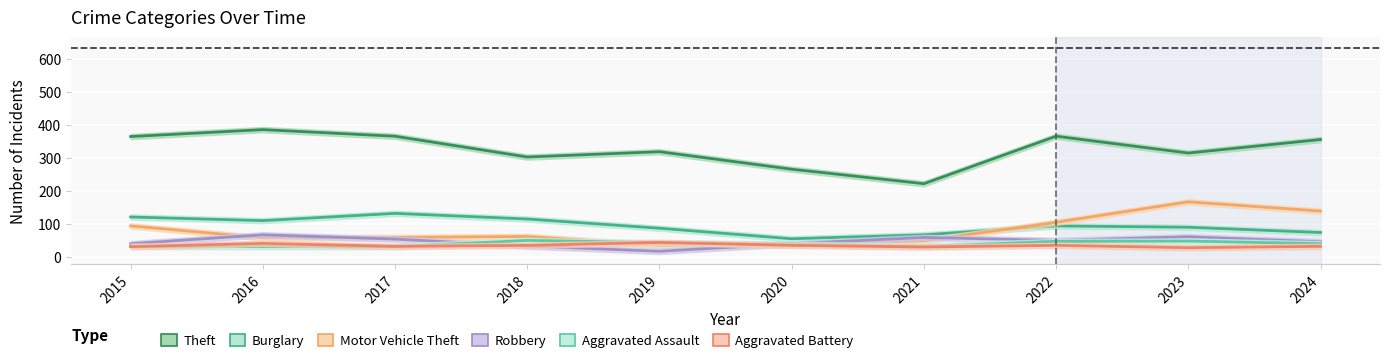

Rank the series at 2024 from highest to lowest value.

Theft, Motor Vehicle Theft, Burglary, Robbery, Aggravated Assault, Aggravated Battery